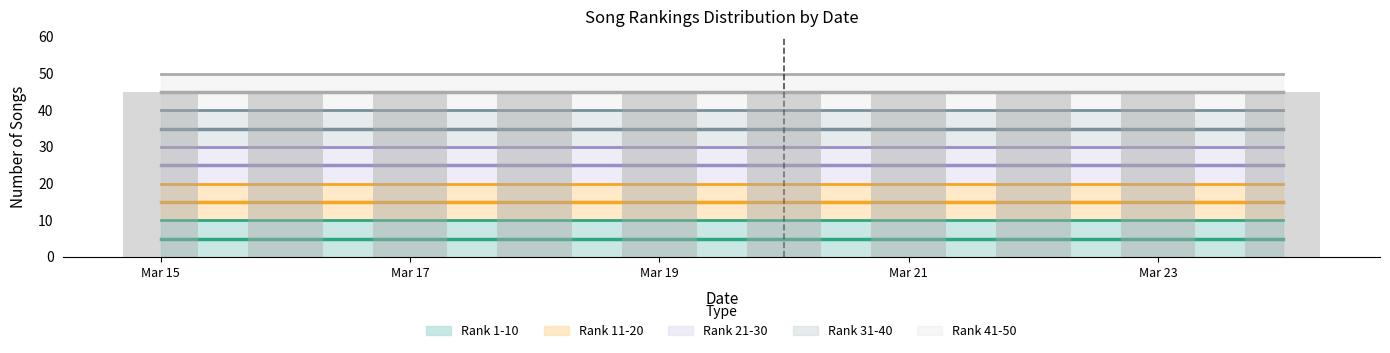

Where is Songs 21-30 nearest to the value 25?

4